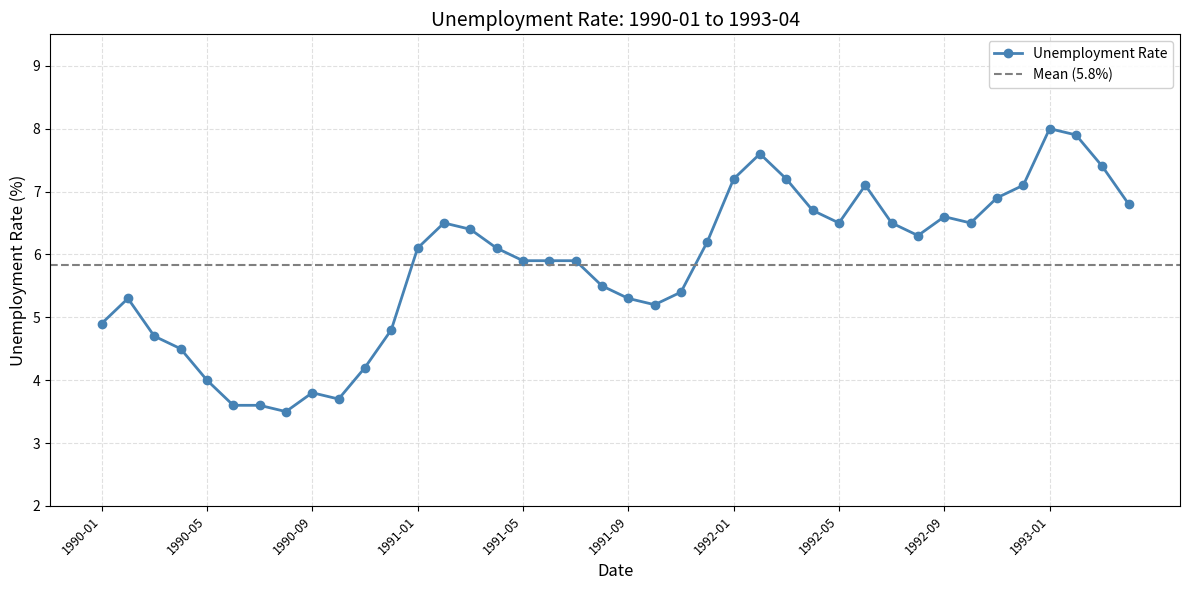

What is the label of the 11th point from the left?

1990-11